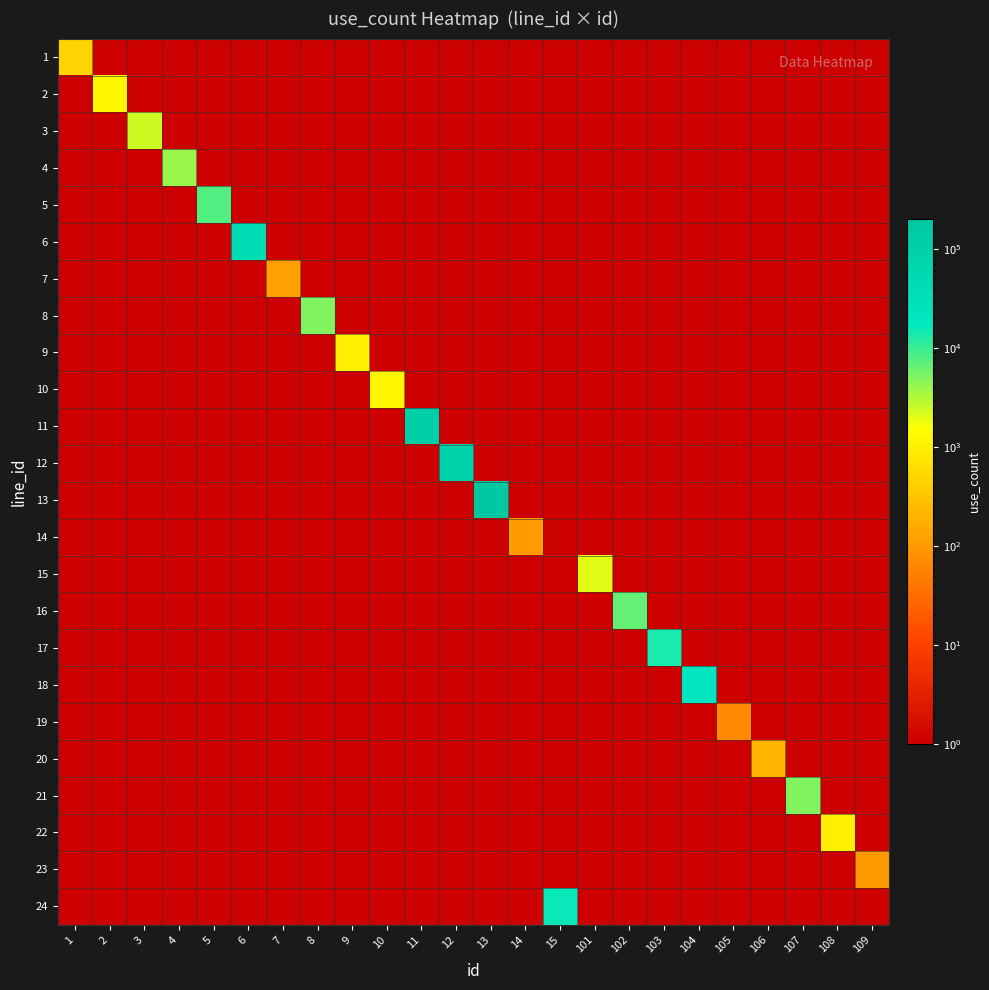

At 10, list the series in order from smallest to largest.

1, 2, 3, 4, 5, 6, 7, 8, 9, 11, 12, 13, 14, 15, 16, 17, 18, 19, 20, 21, 22, 23, 24, 10